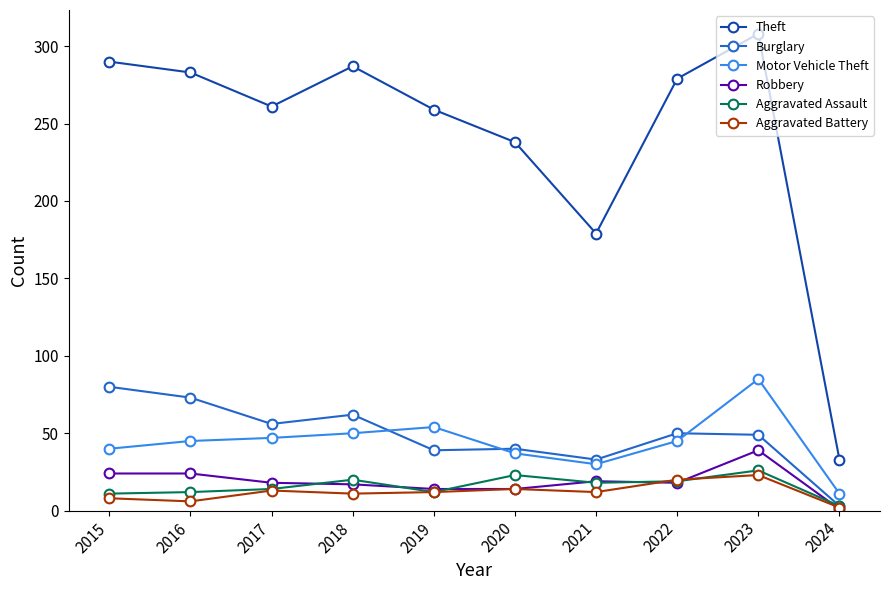

What is the difference between the highest and lowest values at 2017?

248